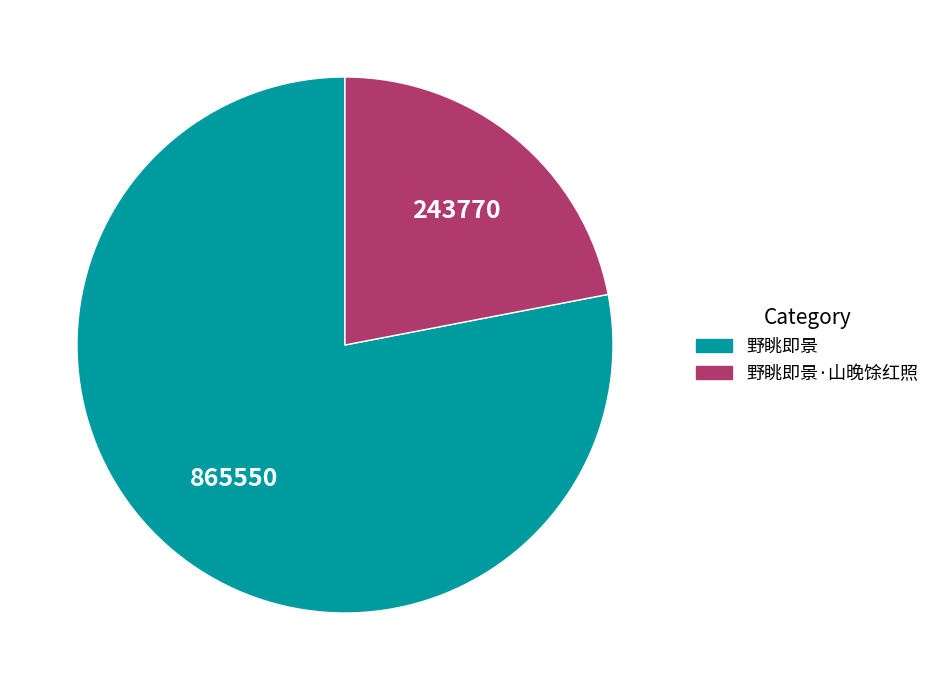

How many slices are in this pie chart?

2